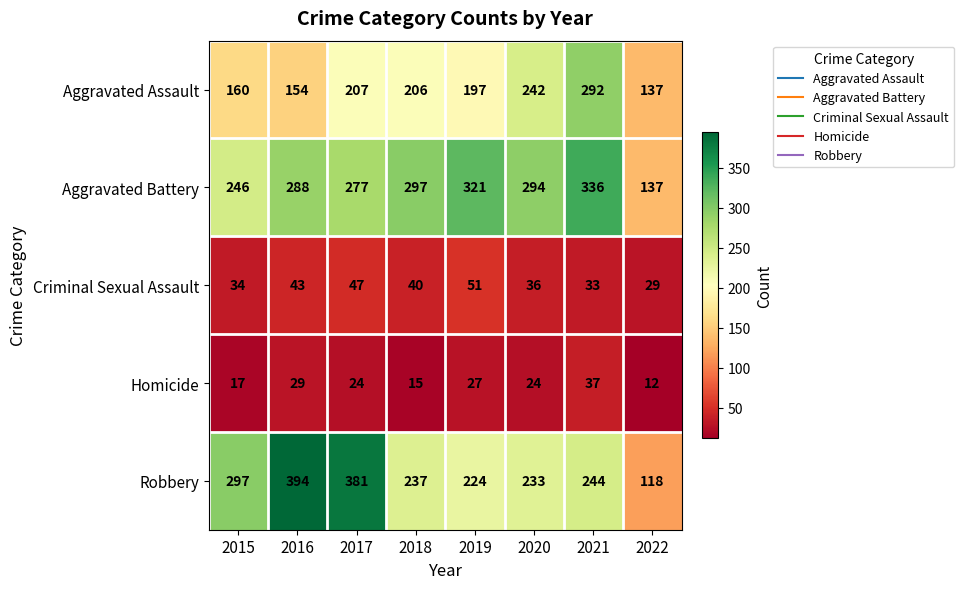

Rank the series by their maximum value, from highest to lowest.

Robbery, Aggravated Battery, Aggravated Assault, Criminal Sexual Assault, Homicide